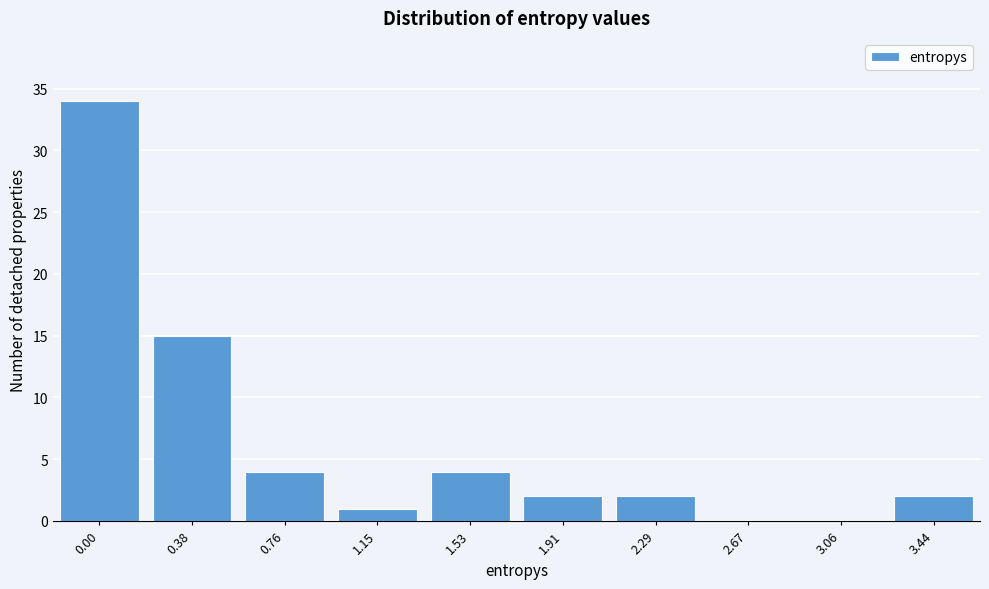

Reading right to left, what are all the values shown in this chart?

3.44=2	3.06=0	2.67=0	2.29=2	1.91=2	1.53=4	1.15=1	0.76=4	0.38=15	0.00=34